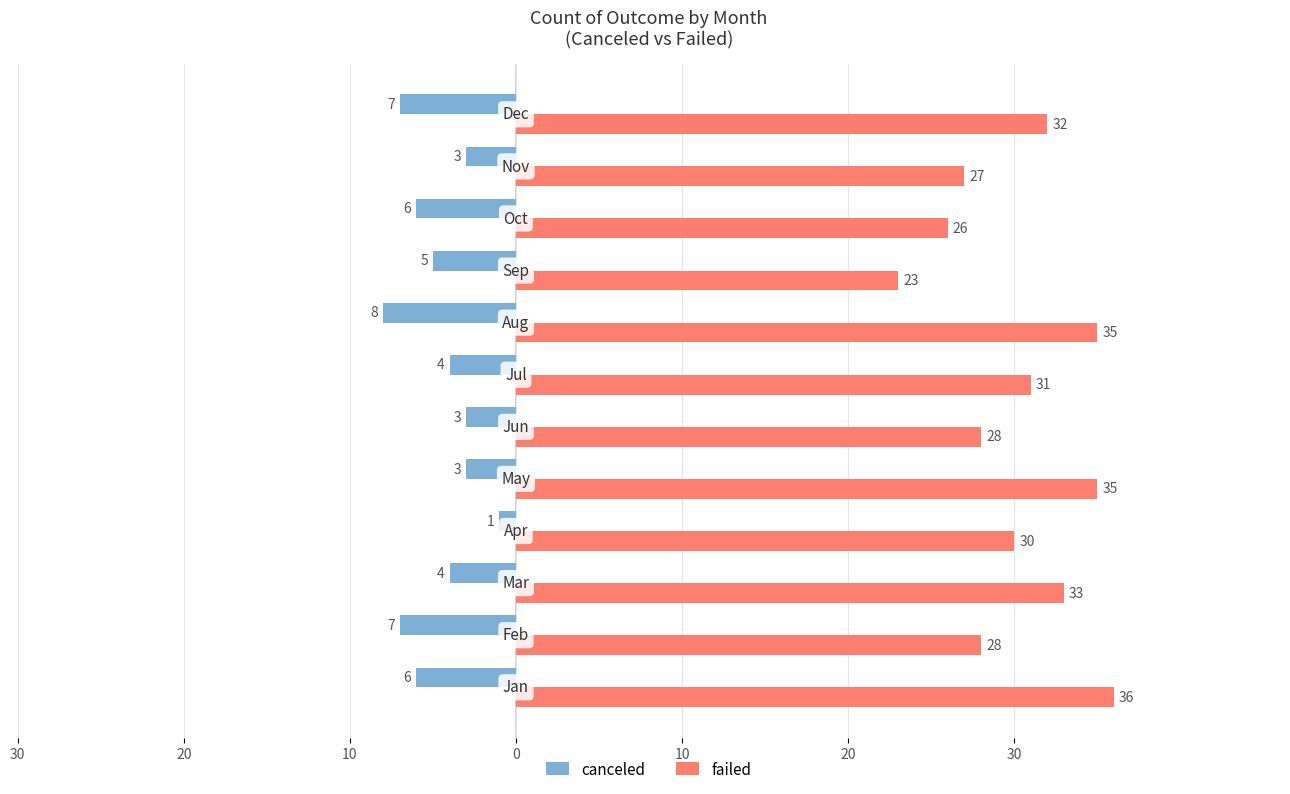

List the series in order of their peak value, lowest first.

canceled, failed